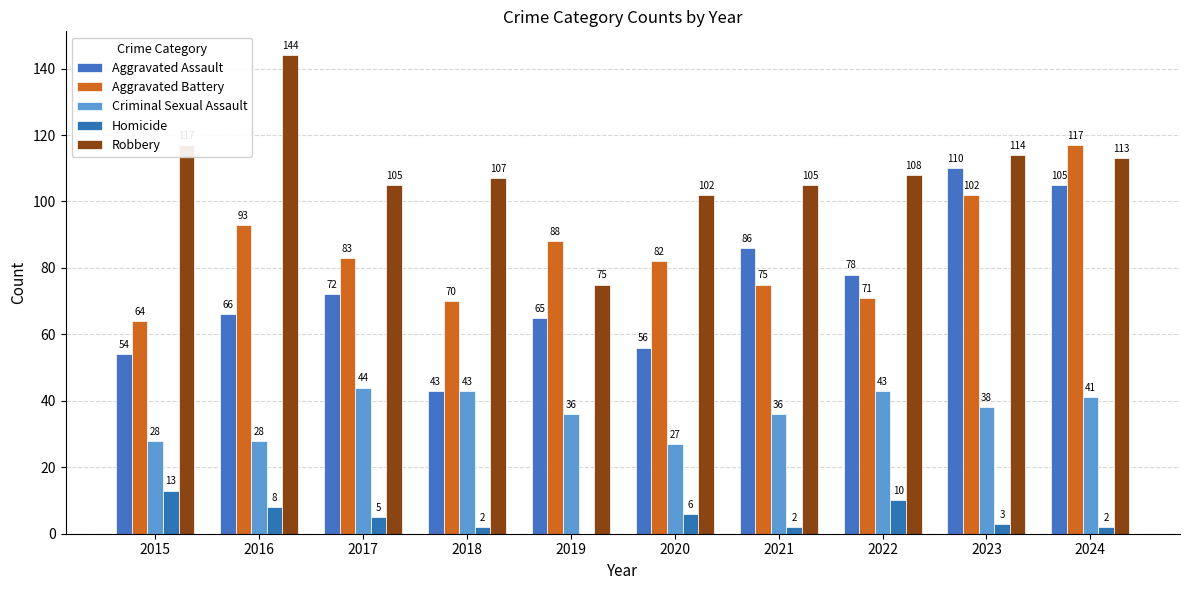

Does the chart contain stacked bars?

No